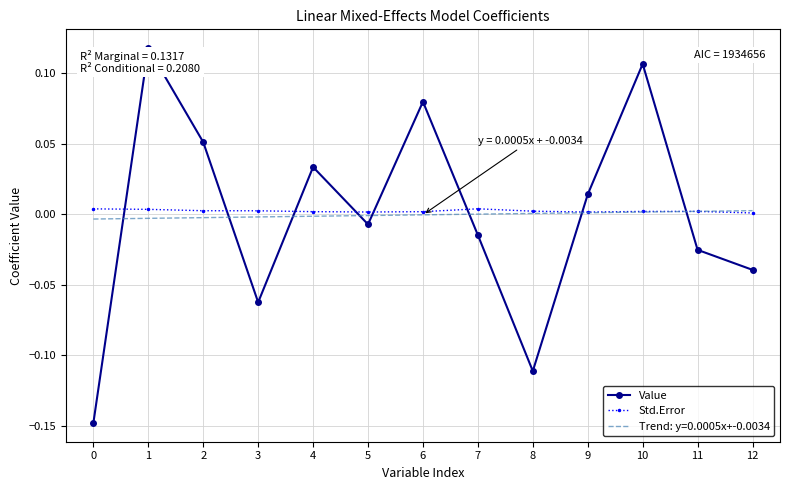

Where do Std.Error and Value first cross each other?

0 and 1